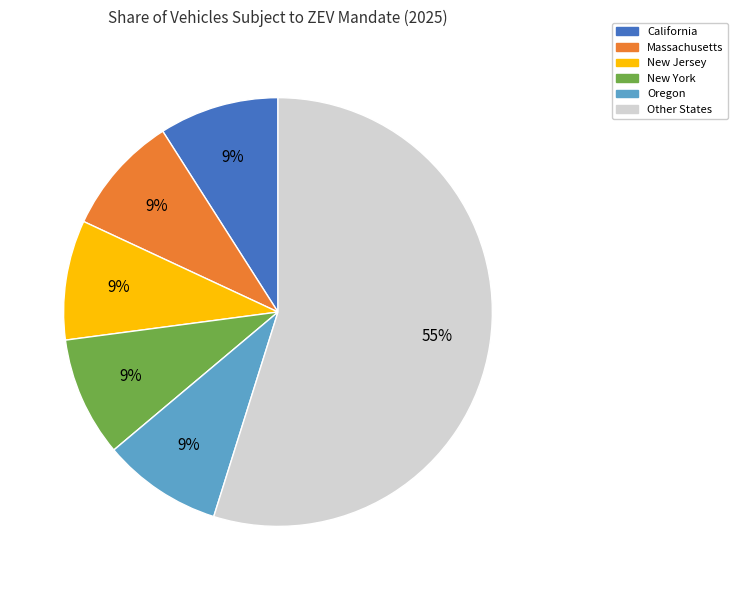

Combined, do Oregon and New York account for over 50%?

No